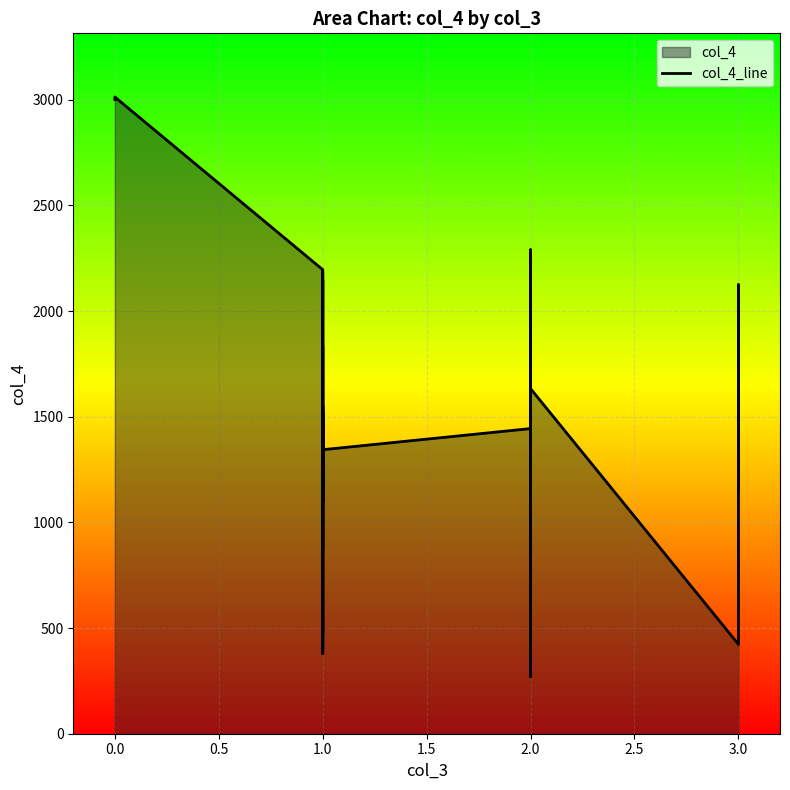

What is the value of the 5th point from the left?

3005